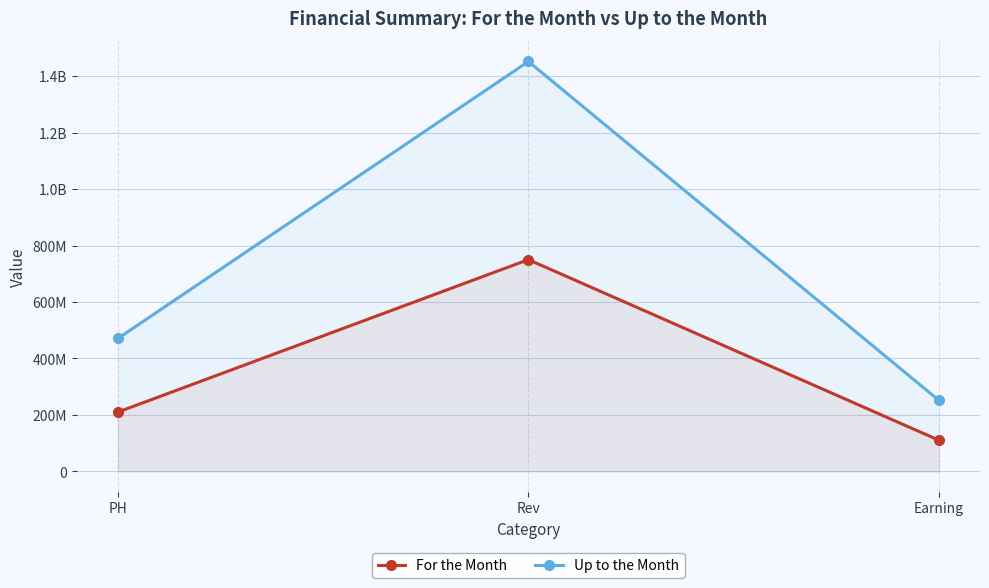

What is the minimum value shown in the chart?

110254360